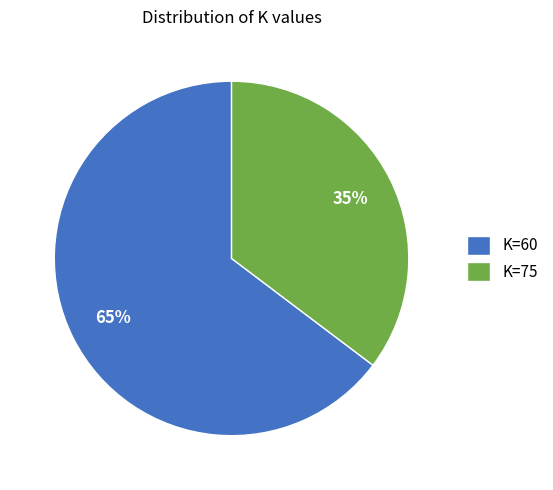

How many slices are in this pie chart?

2